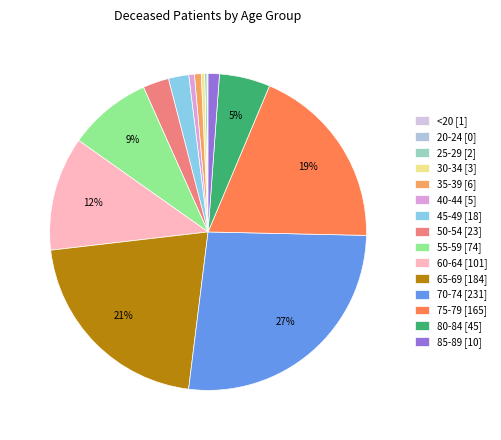

How many slices are in this pie chart?

15